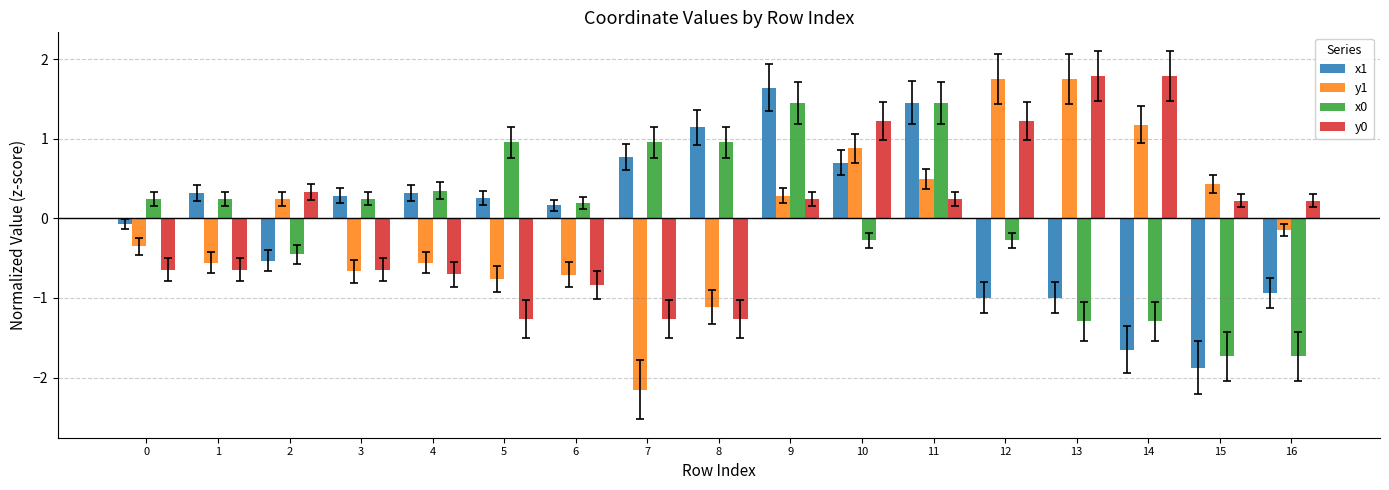

How many bars are there in total?

68